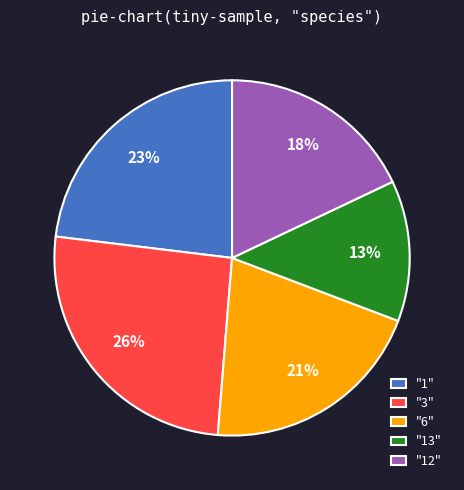

Is it true that "13" is 7% of the pie?

False